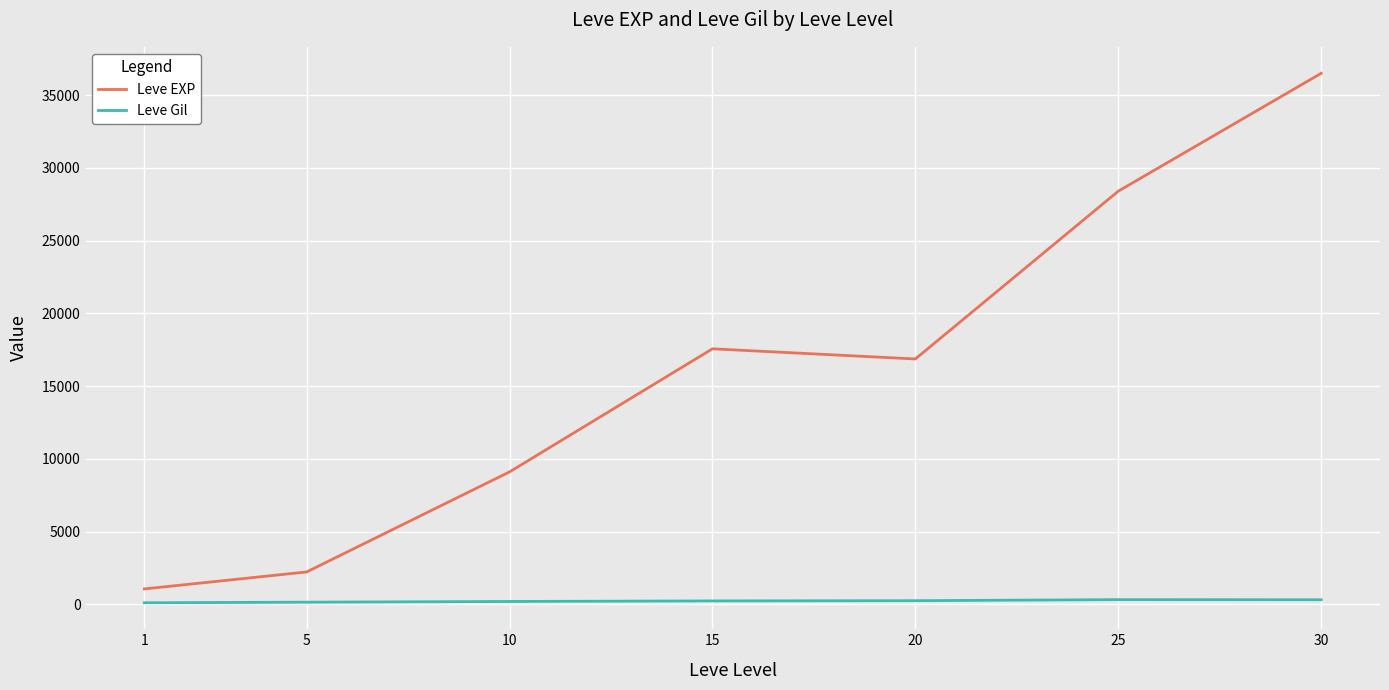

Where is Leve EXP nearest to the value 18778?

15